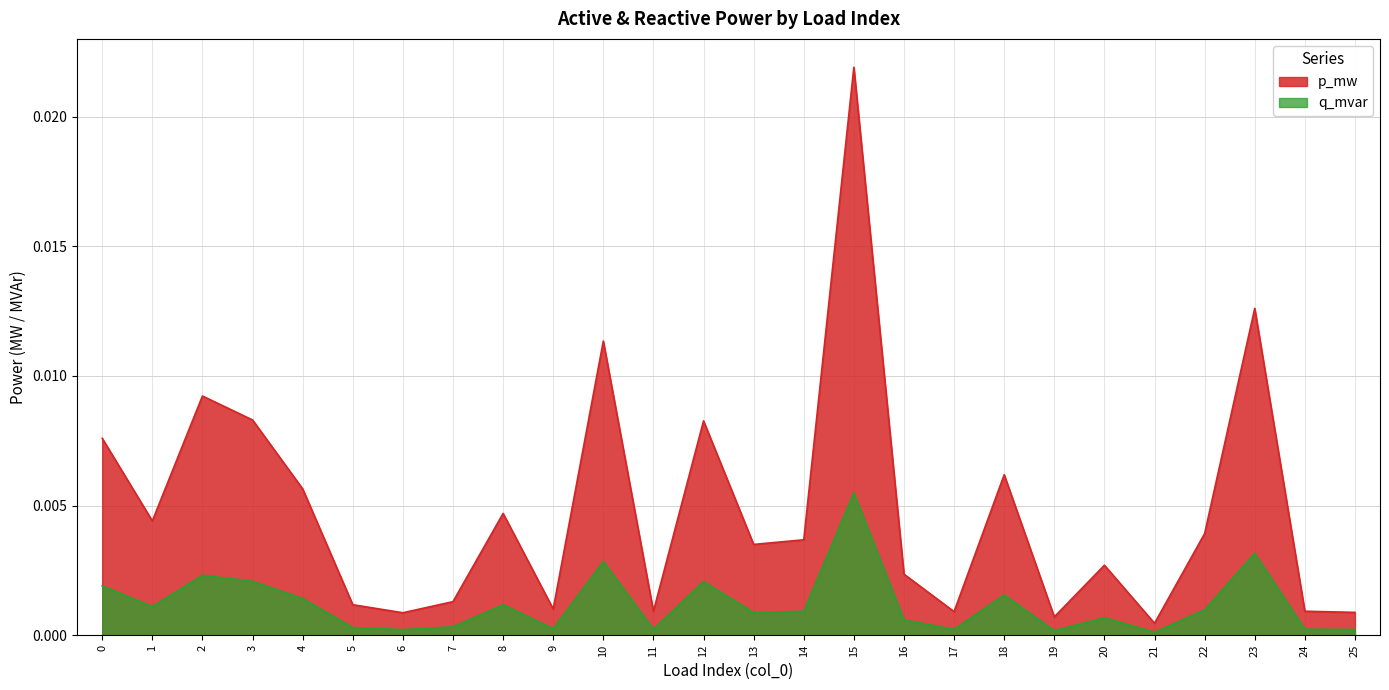

True or false: p_mw and q_mvar cross at least once.

False